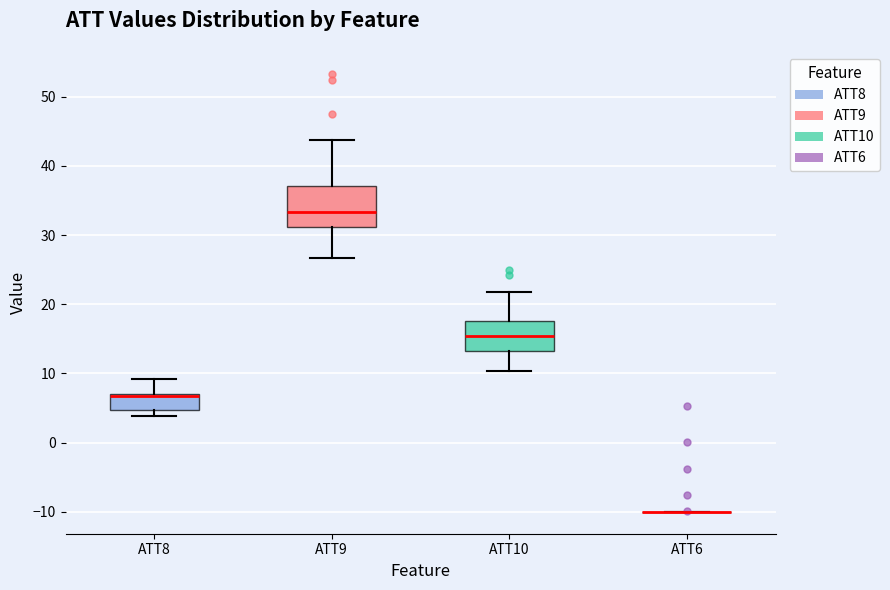

Reading left to right, transcribe this box plot: for each box, give where its median line is, the range the box spans, and where its two whiskers end, as read against the y-axis. The values are not printed on the chart, so give them approximately, as read against the axis.

ATT8: median 7 (just below the box's upper edge), box 5 to 7, whiskers 4 to 9
ATT9: median 33, box 31 to 37, whiskers 27 to 44
ATT10: median 15, box 13 to 18, whiskers 10 to 22
ATT6: box collapsed to a line at -10, whiskers -10 to -10